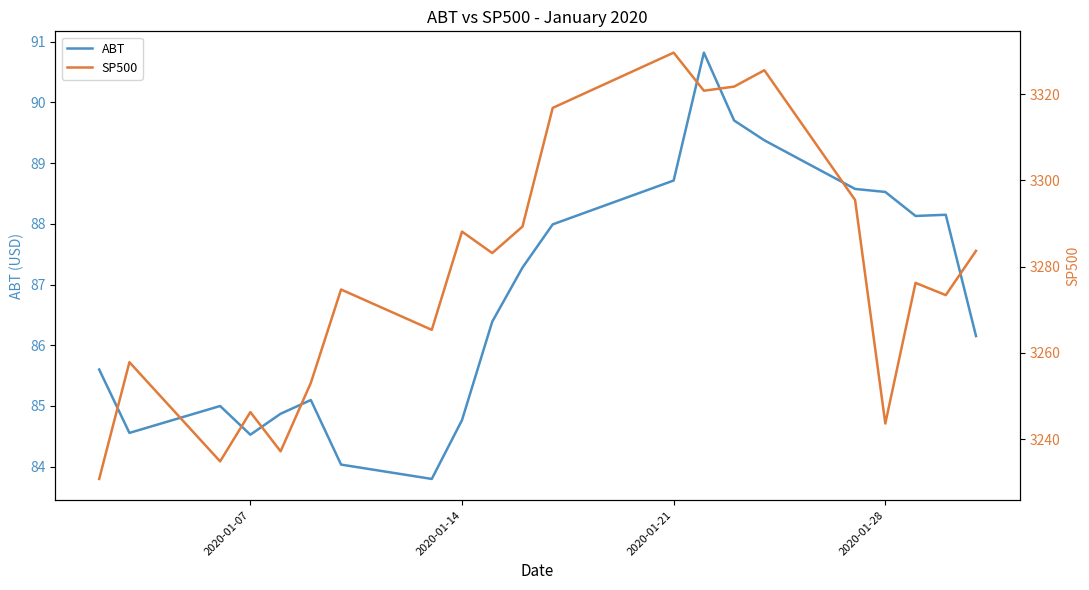

What is the highest value of the ABT series?

90.8